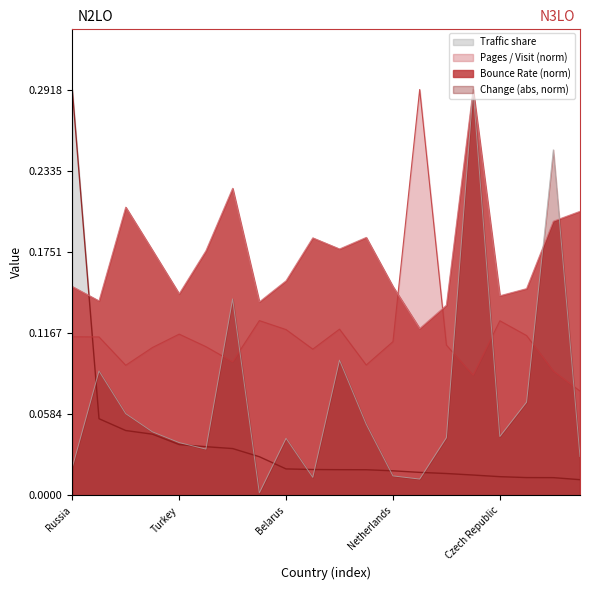

At which label does Traffic share reach its peak?

Russia